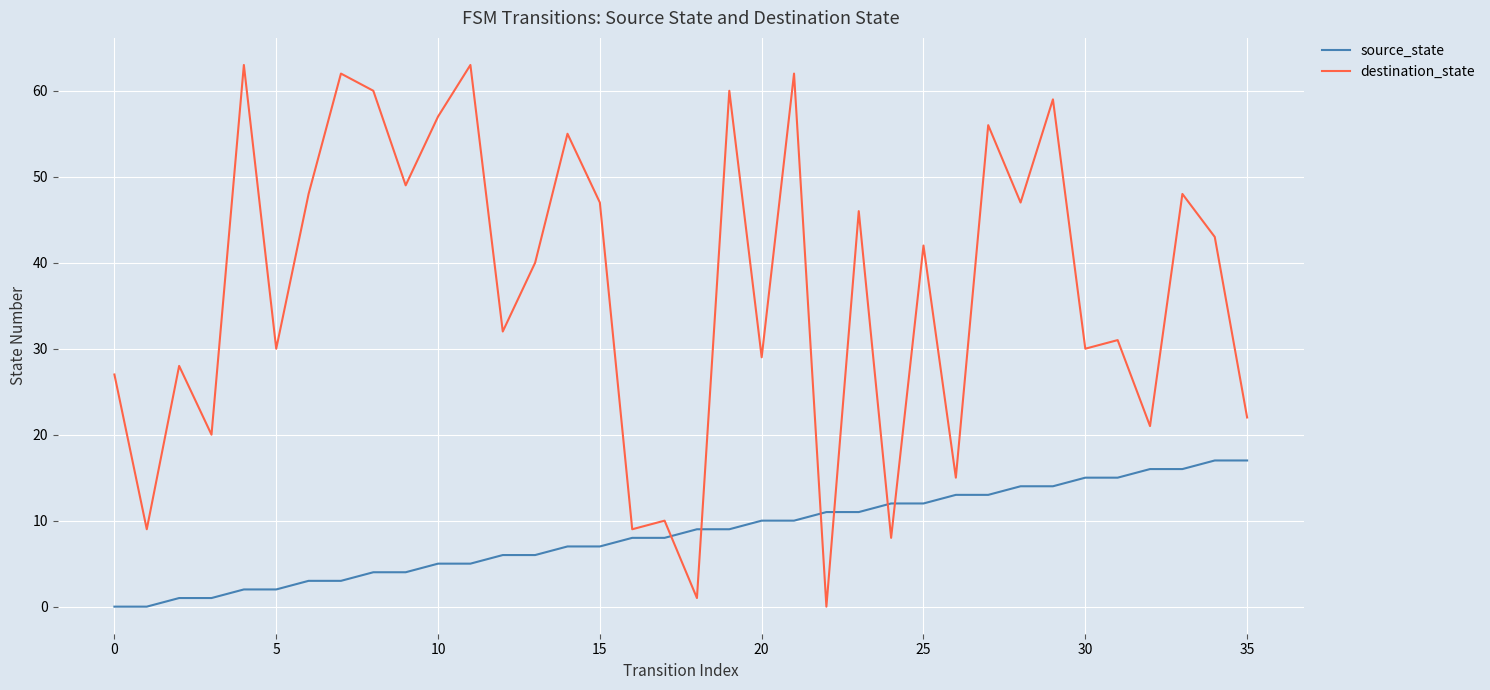

Which series ends up on top after the final intersection of source_state and destination_state?

destination_state